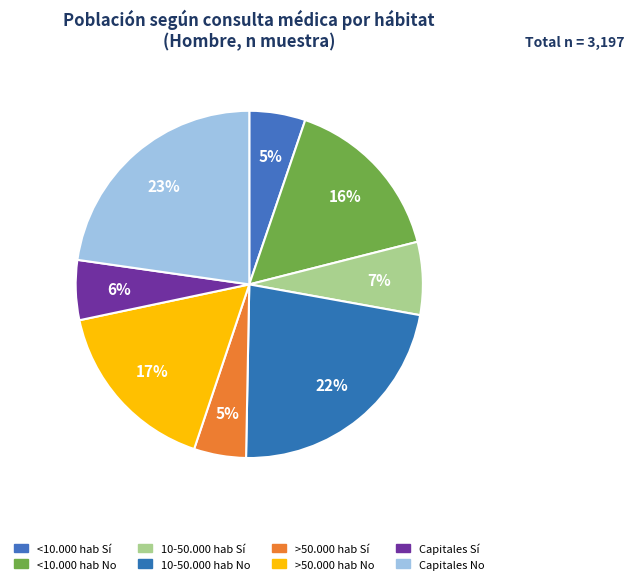

Does any single category account for the majority?

No